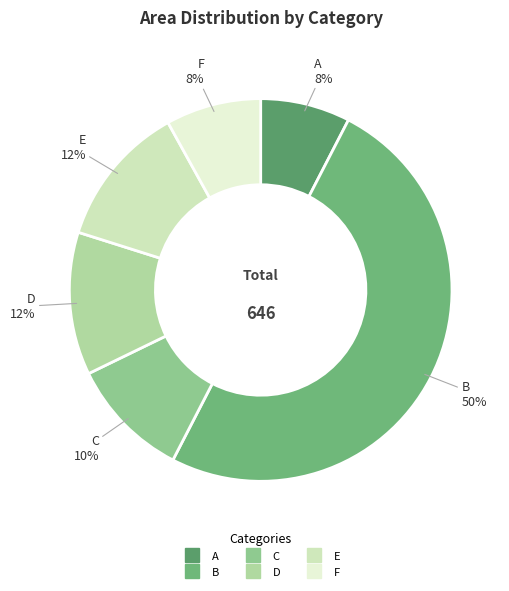

To the nearest percent, what is the combined percentage of B and A?

58%